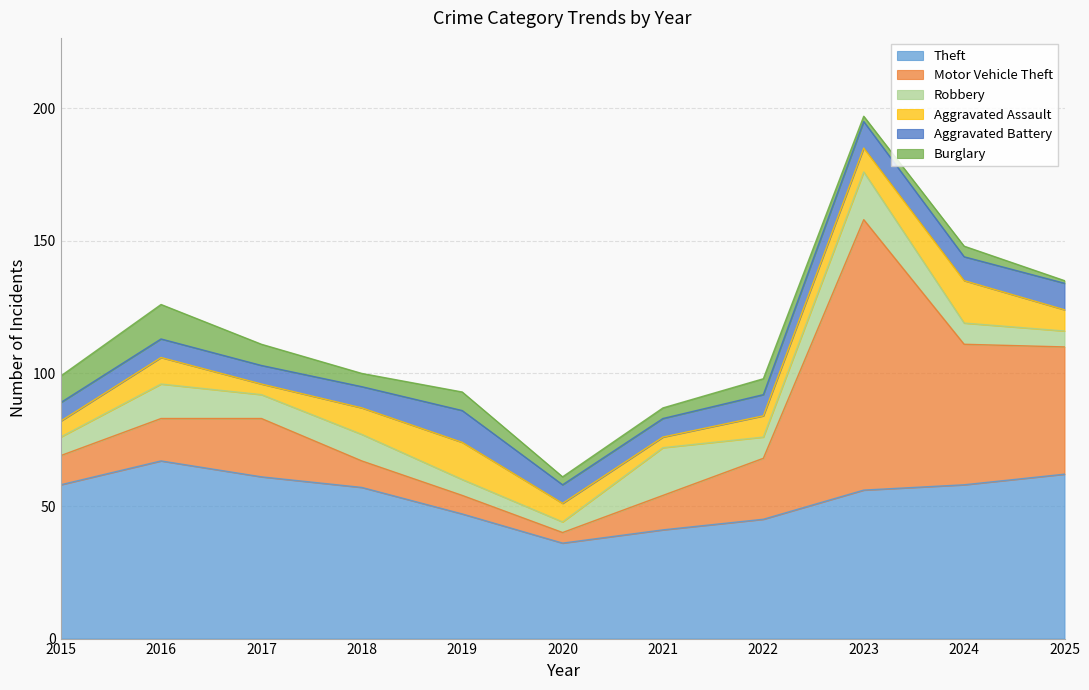

Rank the series at 2025 from lowest to highest value.

Burglary, Robbery, Aggravated Assault, Aggravated Battery, Motor Vehicle Theft, Theft